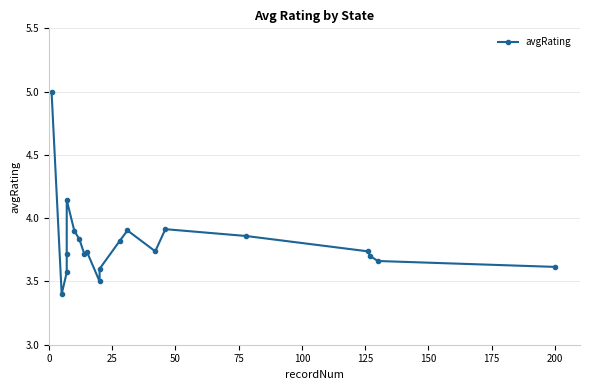

True or false: the data has more than 2 interior local peaks.

True